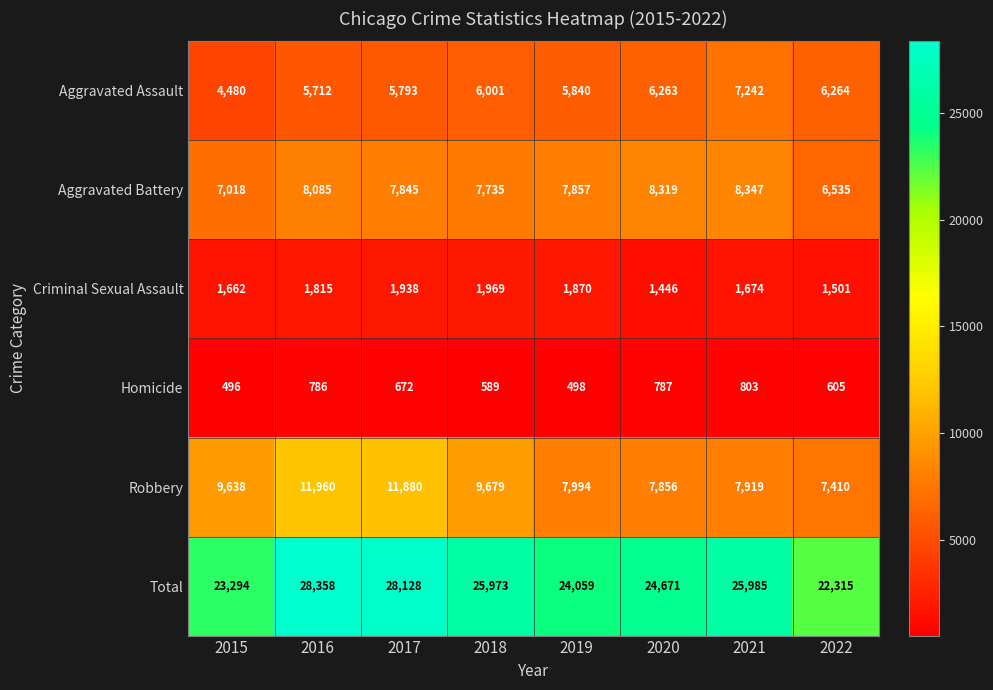

How many distinct data groups are displayed?

6